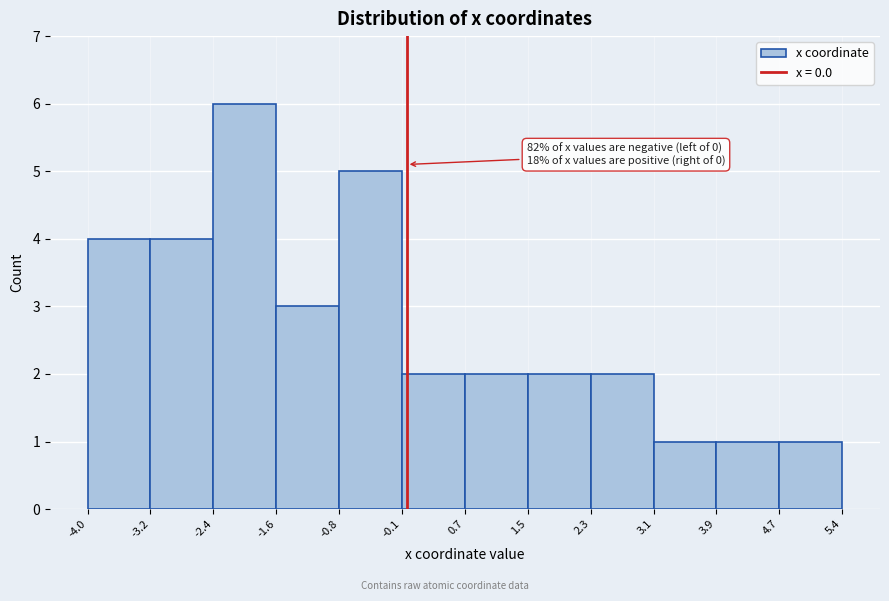

Over which range of the x-axis is the bar tallest?

-2.4 to -1.6